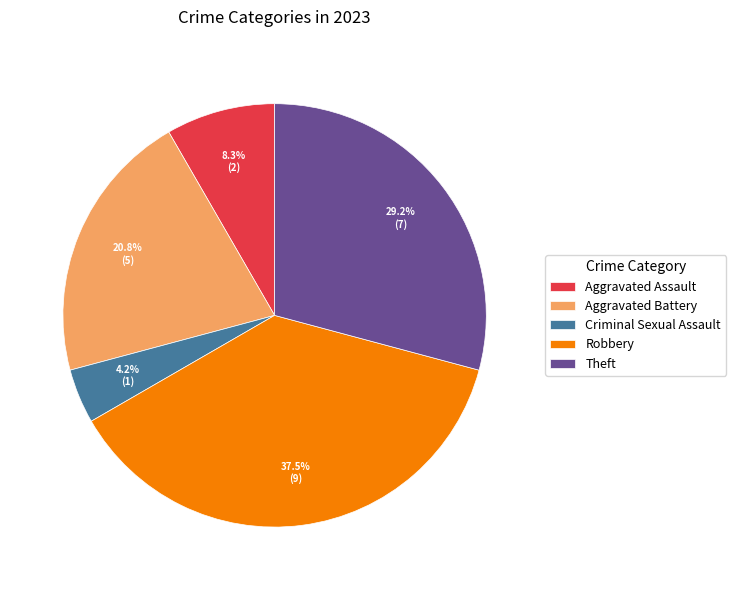

Which slice is the smallest?

Criminal Sexual Assault